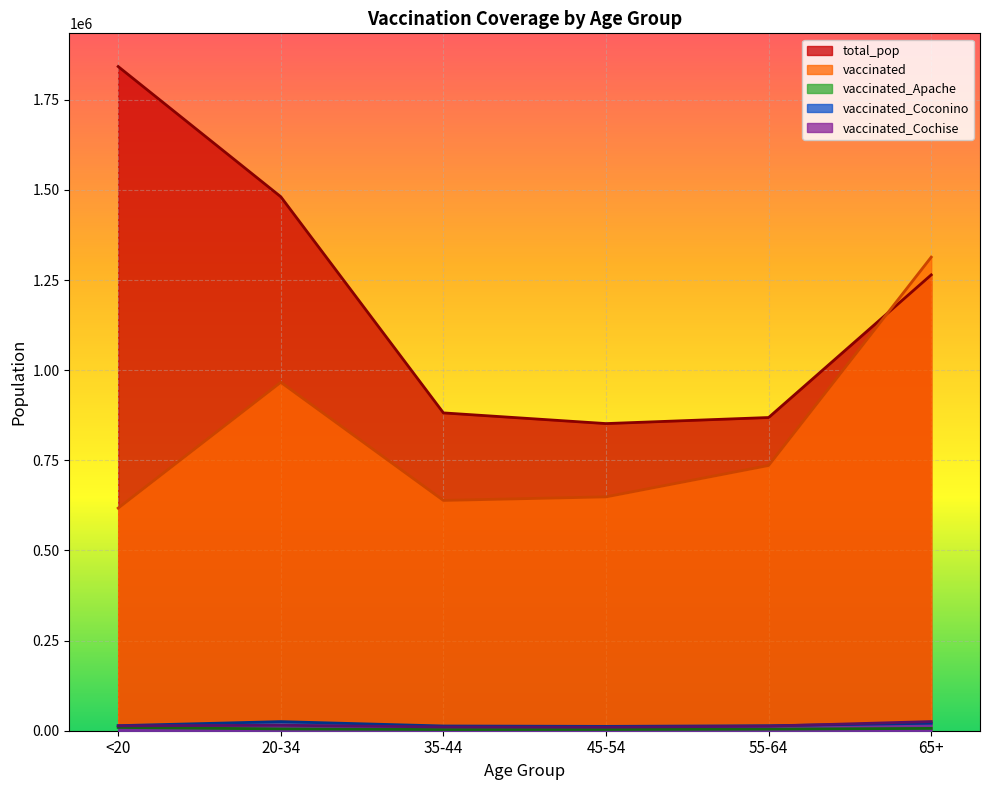

What is the value of the vaccinated_Cochise point at the 3rd from the left?

10443